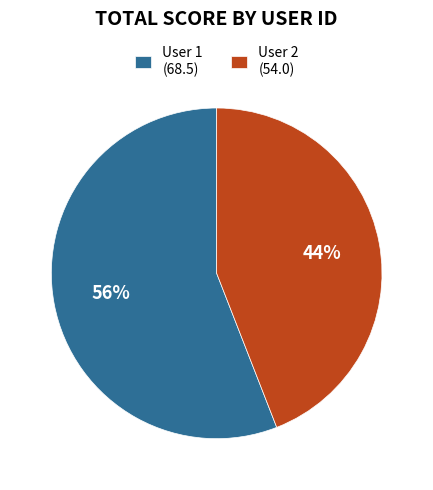

To the nearest percent, what is the average slice percentage?

50%